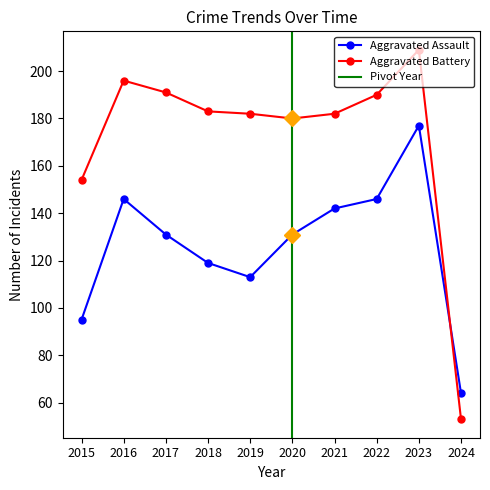

True or false: Aggravated Battery and Aggravated Assault cross at least once.

True